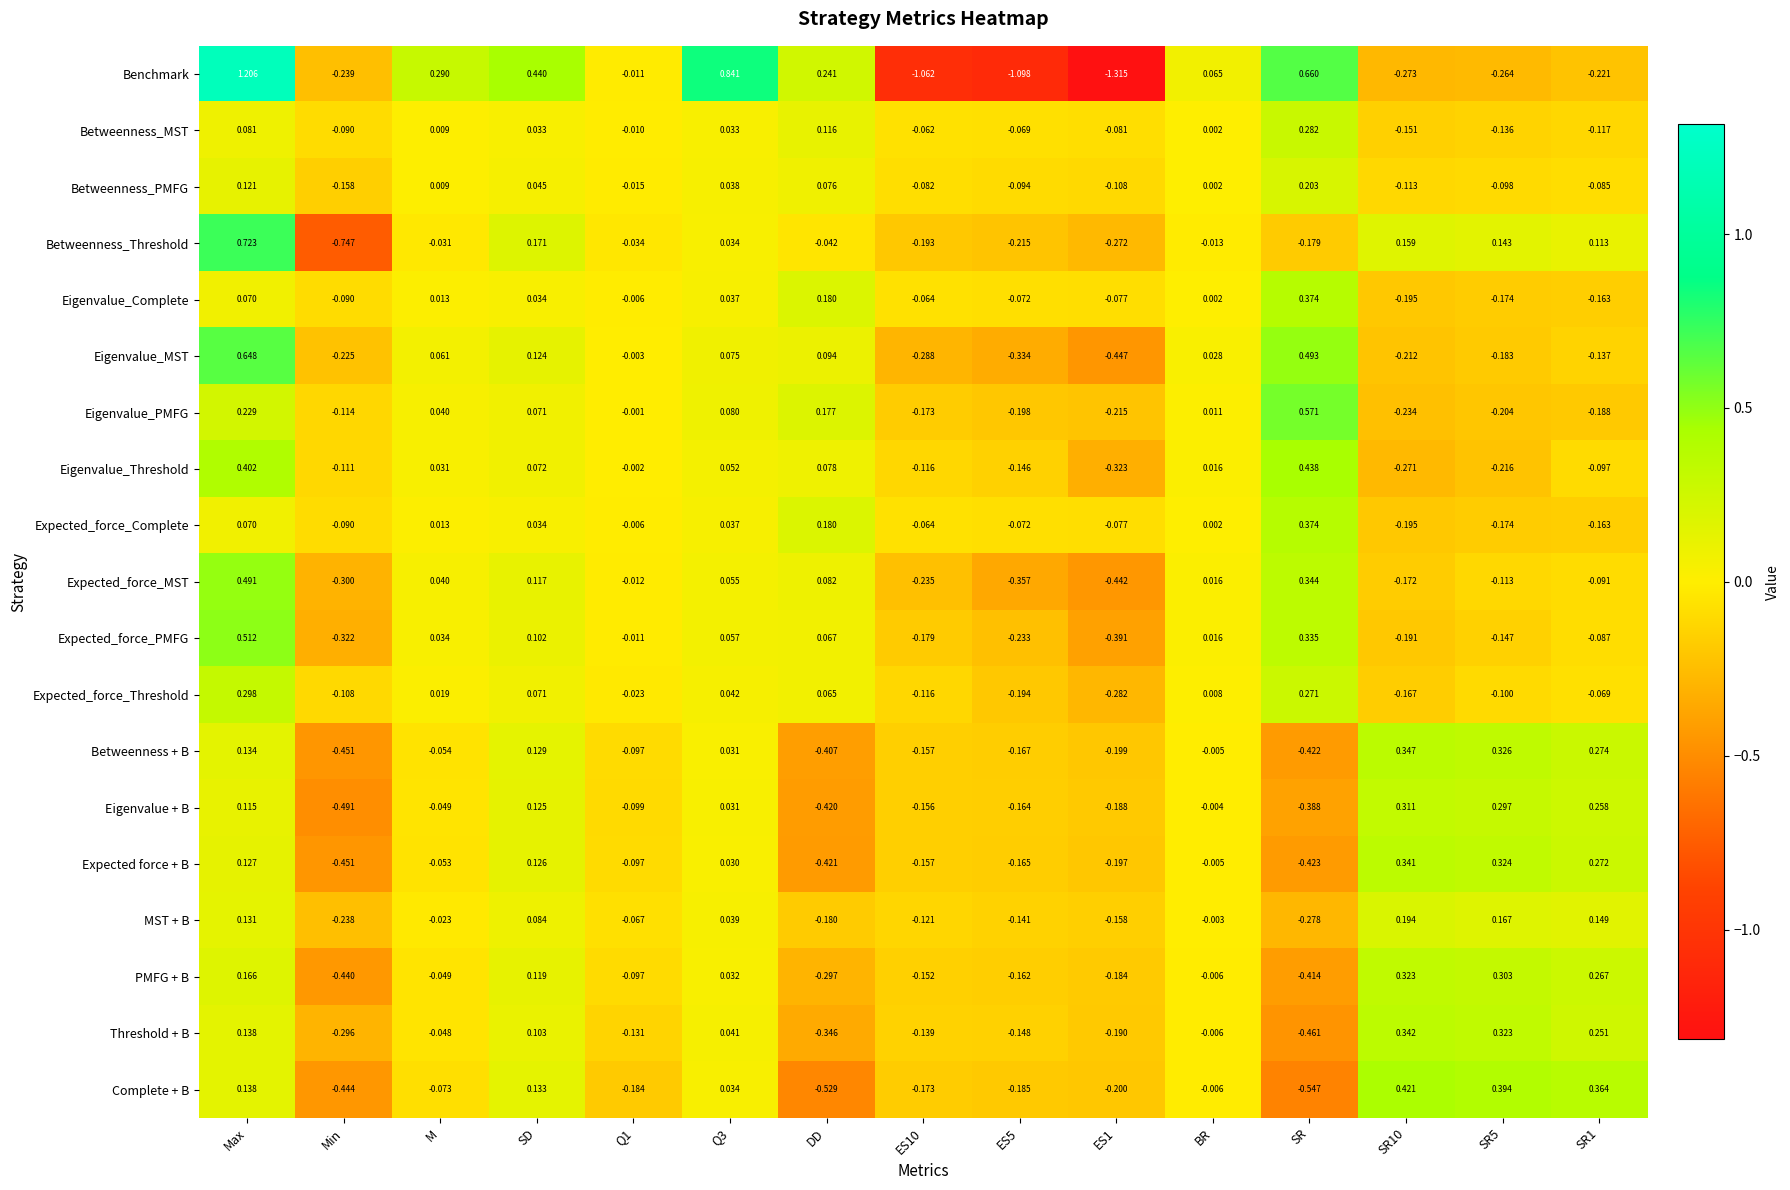

At which category is the sum across all series the highest?

Max